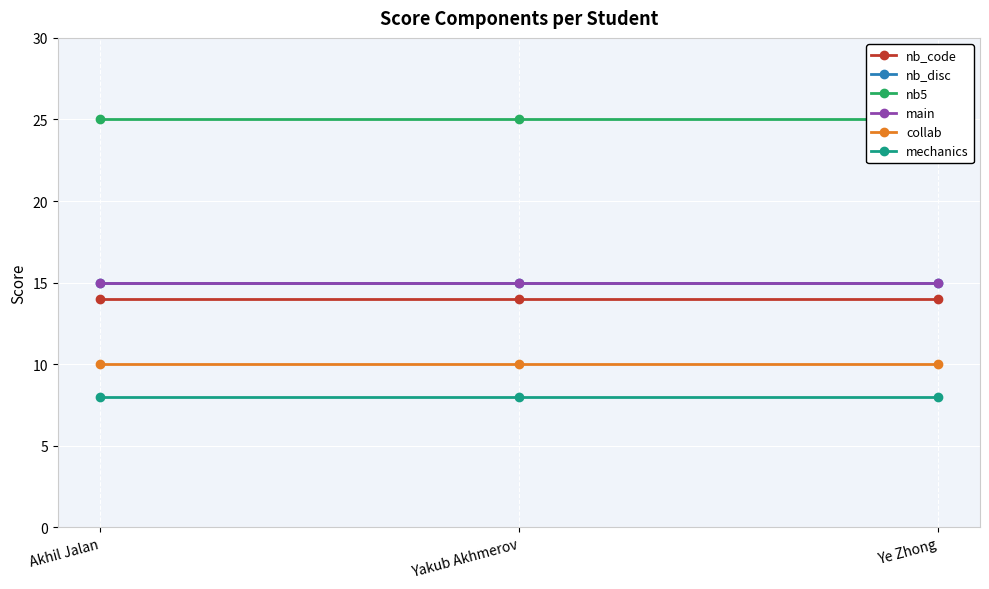

Rank the categories by collab value from highest to lowest.

Akhil Jalan, Yakub Akhmerov, Ye Zhong